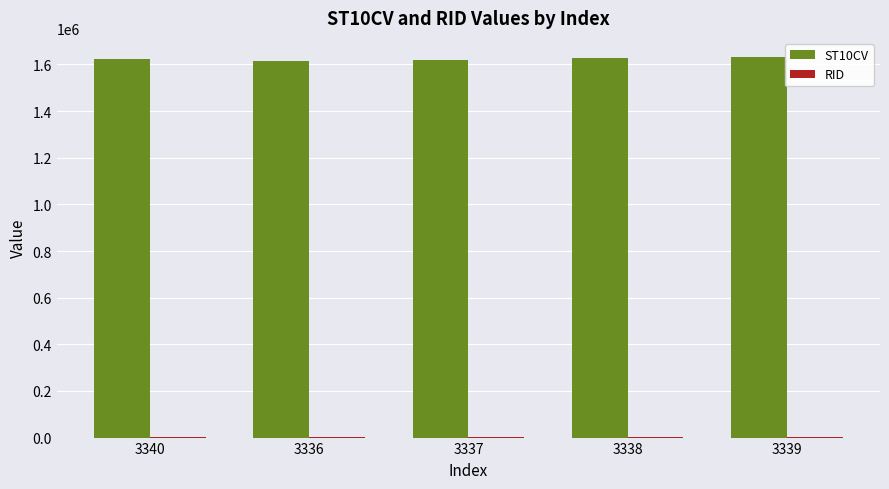

Which series has the largest total across all categories?

ST10CV